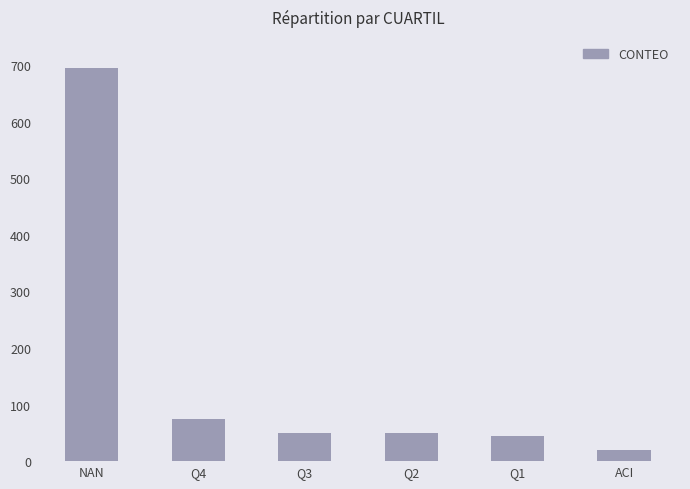

Does the chart contain any negative values?

No